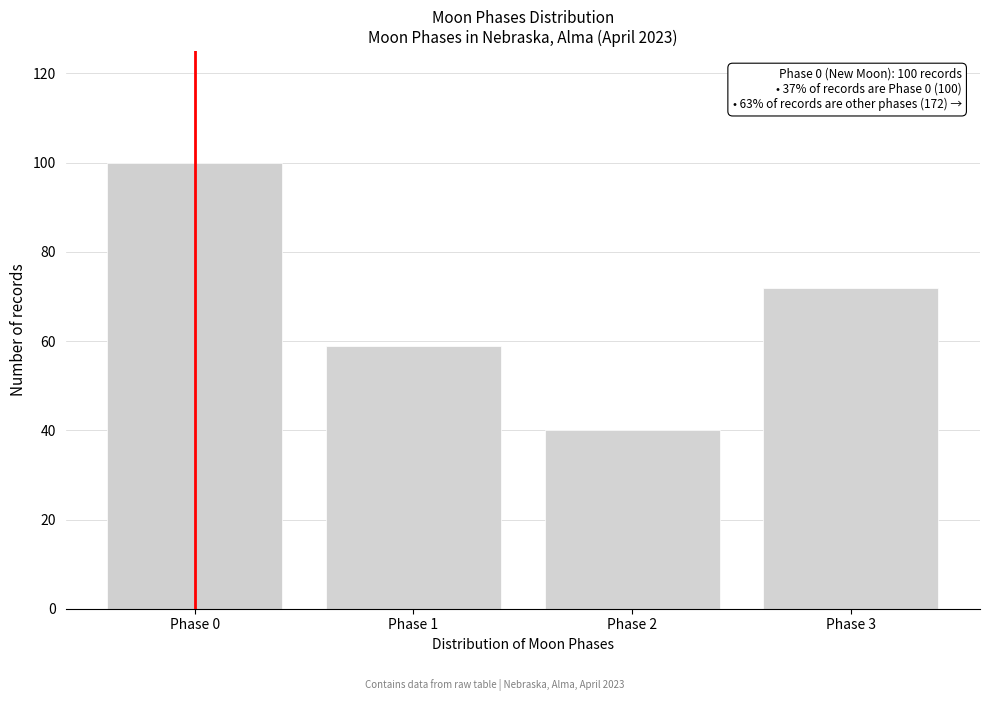

Reading right to left, list all the values displayed in this chart.

72	40	59	100